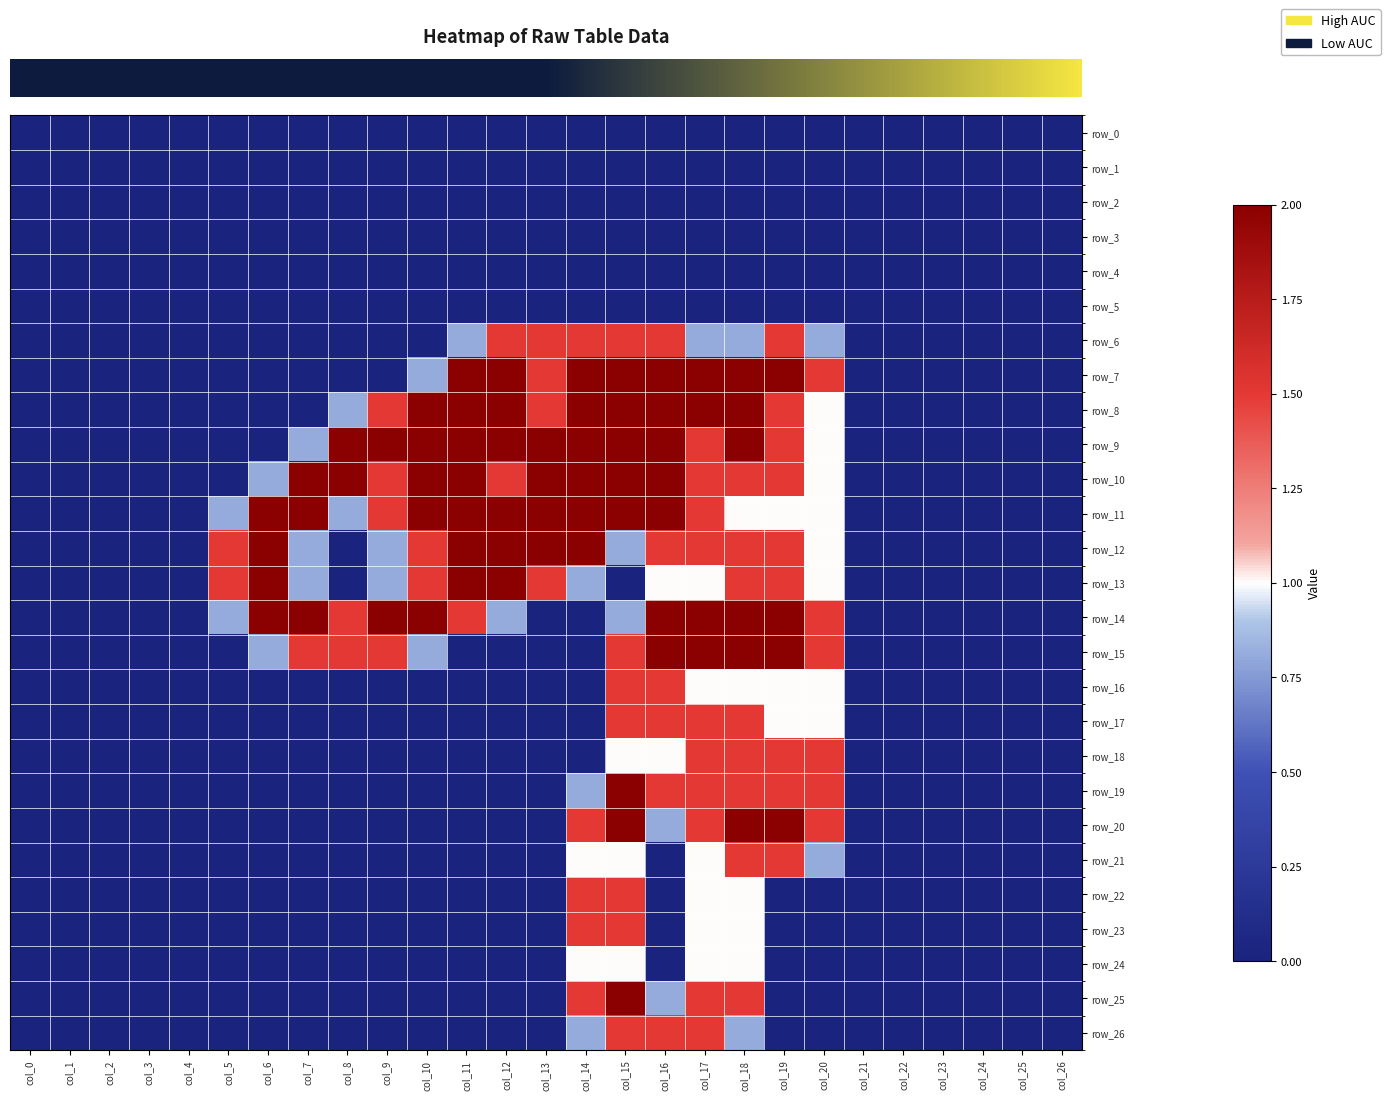

At which category is the sum across all series the highest?

col_15